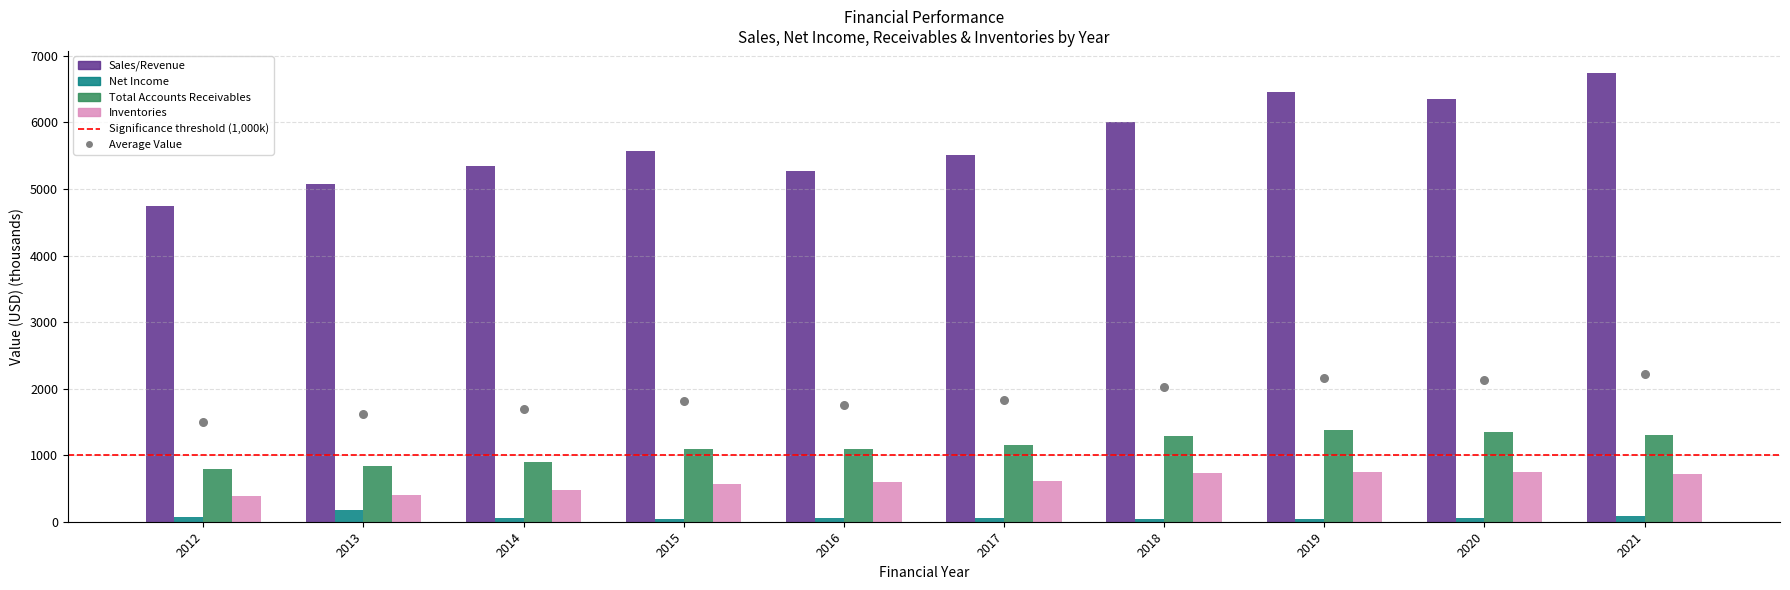

At how many categories does at least one series exceed 1337?

10